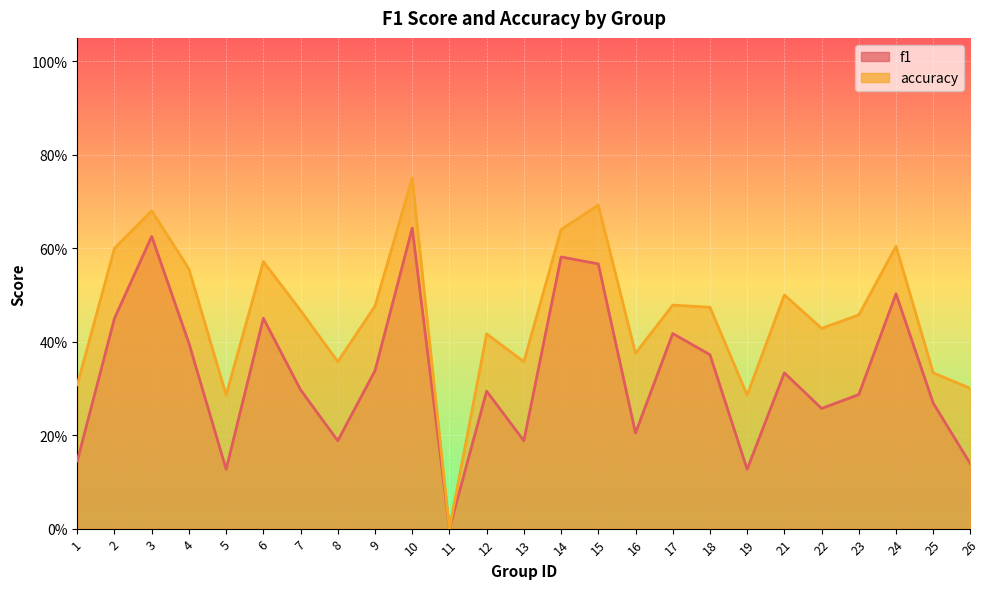

How many categories are shown in the chart?

25